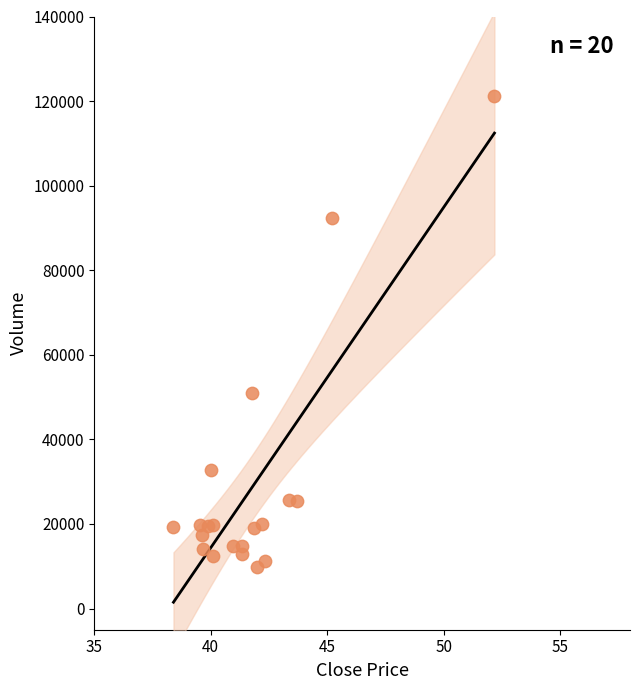

What Y value in the scatter plot is closest to 65541?

51010.0